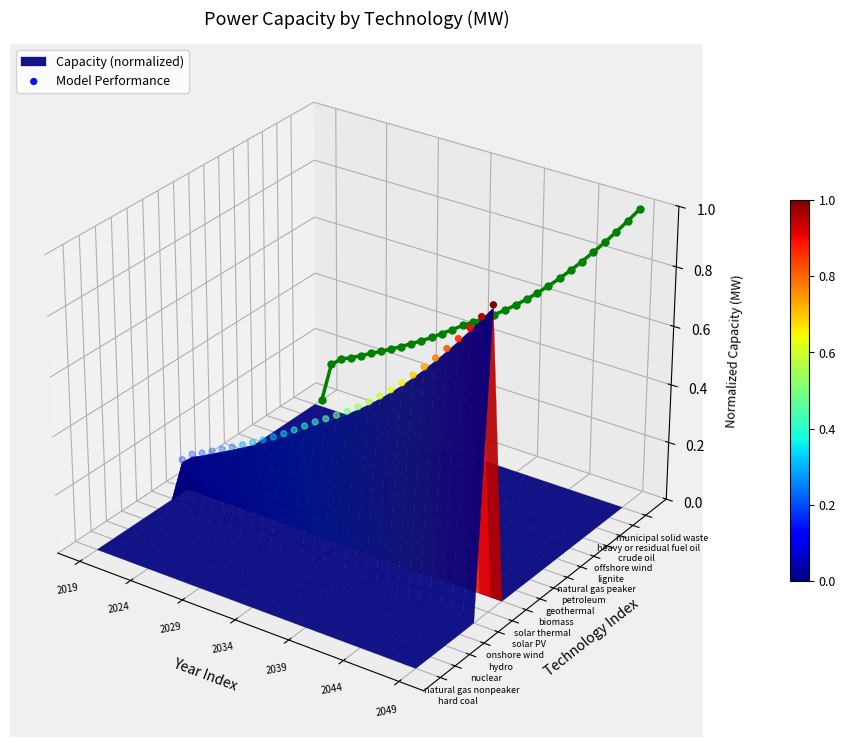

How many categories are shown in the chart?

30